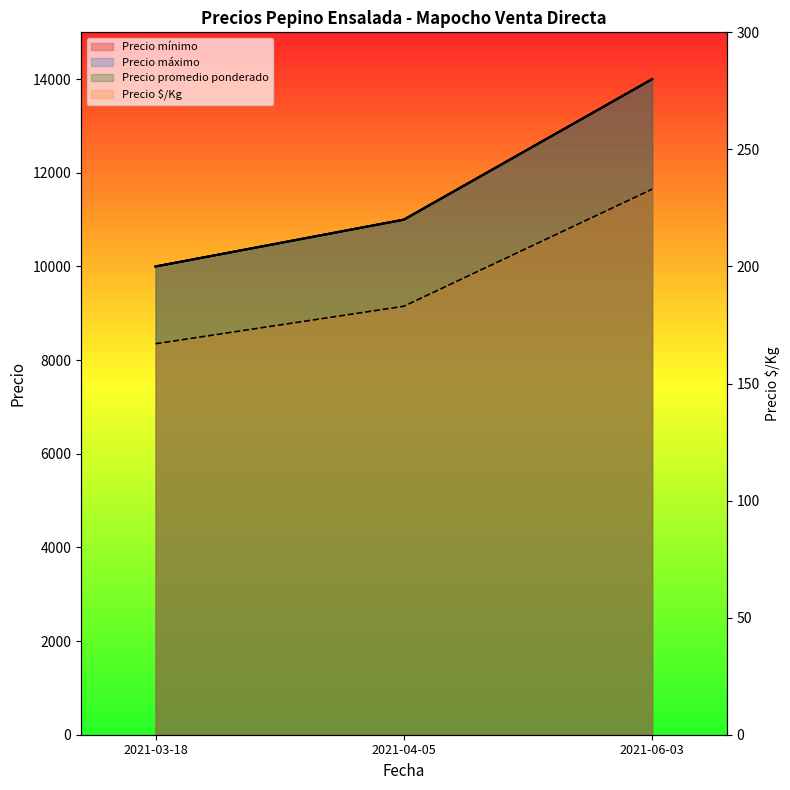

What is the difference between the highest and lowest values at 2021-04-05?

10817